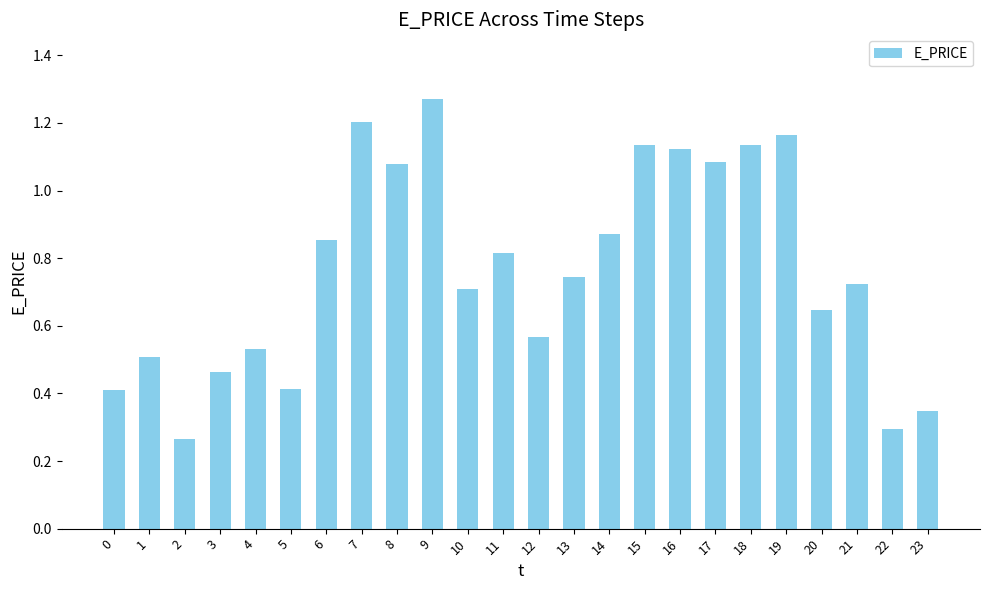

Which category has the highest value across all series?

9